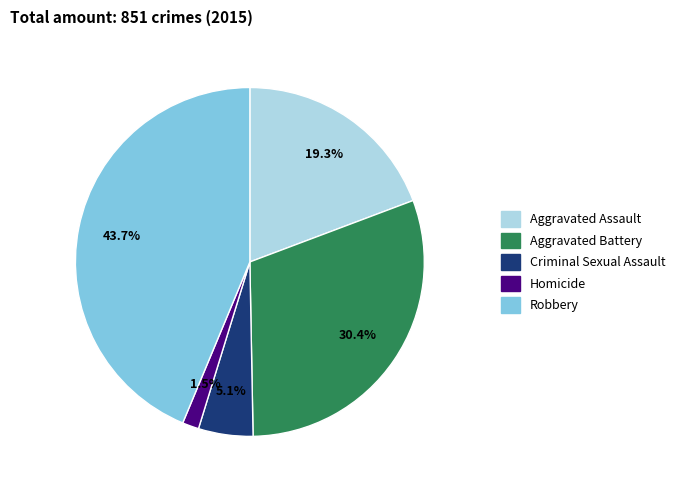

Count the number of slices in the pie.

5